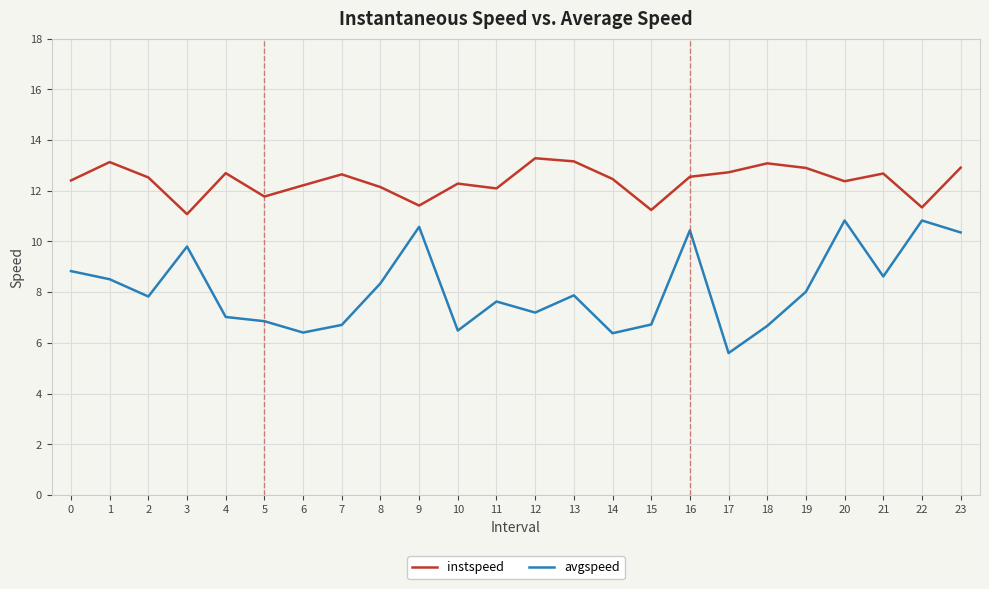

What are all the series names shown in the legend?

instspeed, avgspeed